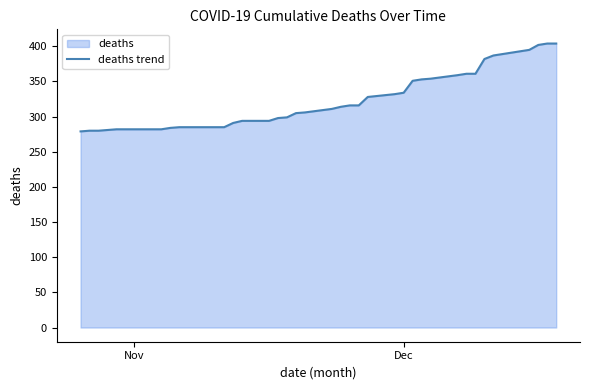

What is the smallest value displayed?

279